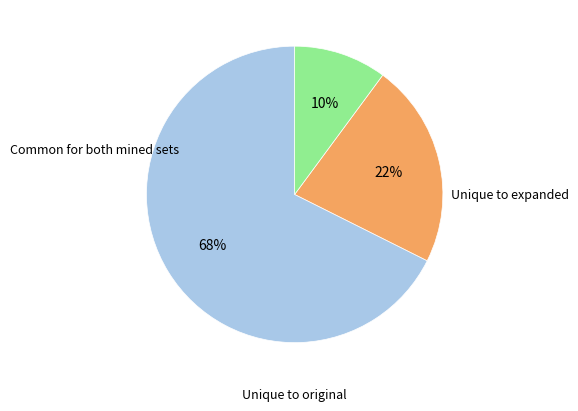

To the nearest percent, what is the average slice percentage?

33%